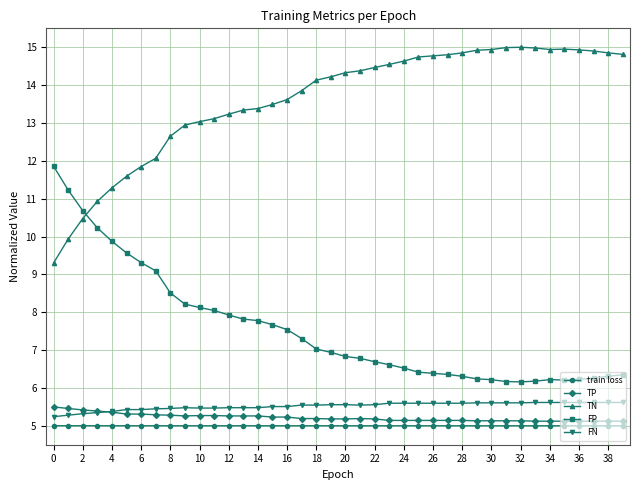

True or false: TN and FN intersect in this chart.

False